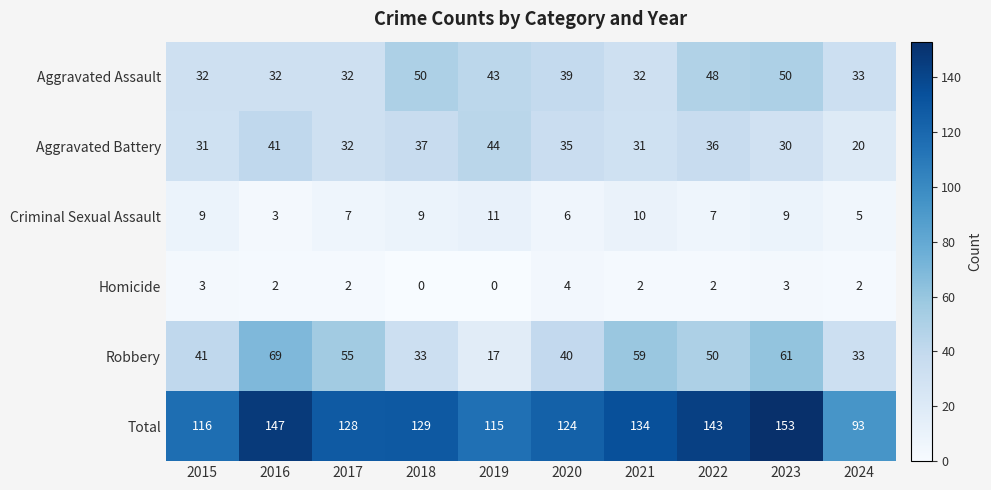

What is the sum of the Homicide values at 2024 and 2022?

4